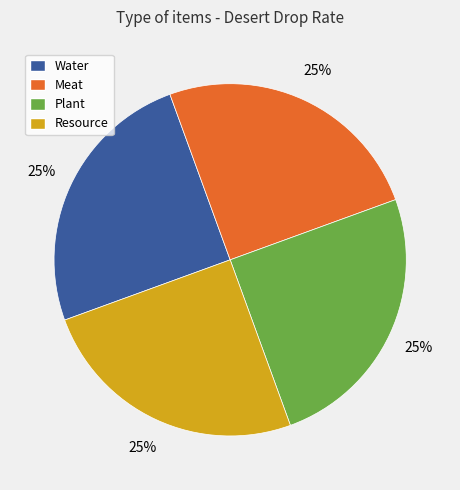

How many segments does this pie chart have?

4